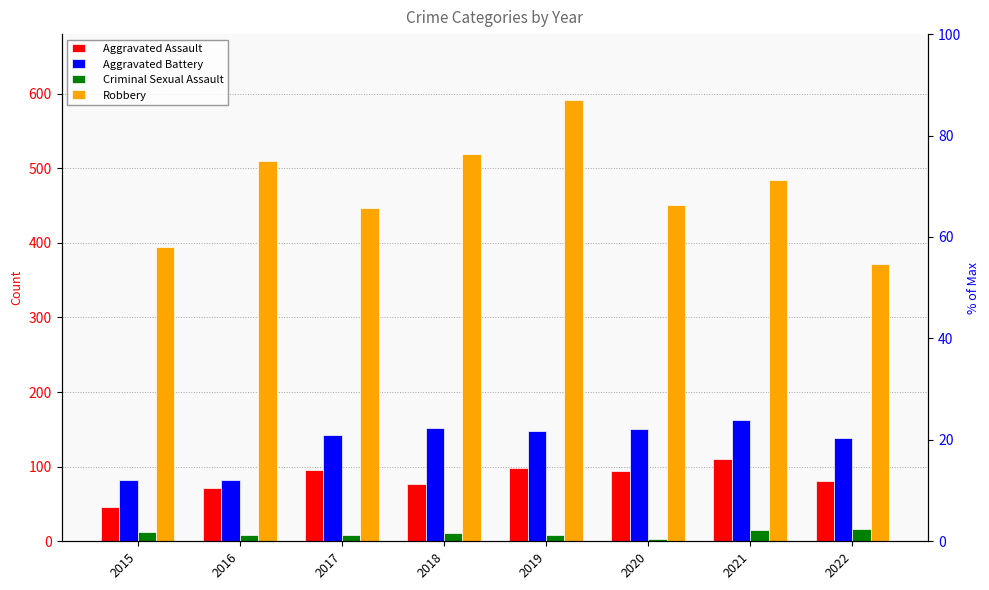

What is the difference between the maximum and minimum values in the Criminal Sexual Assault series?

13